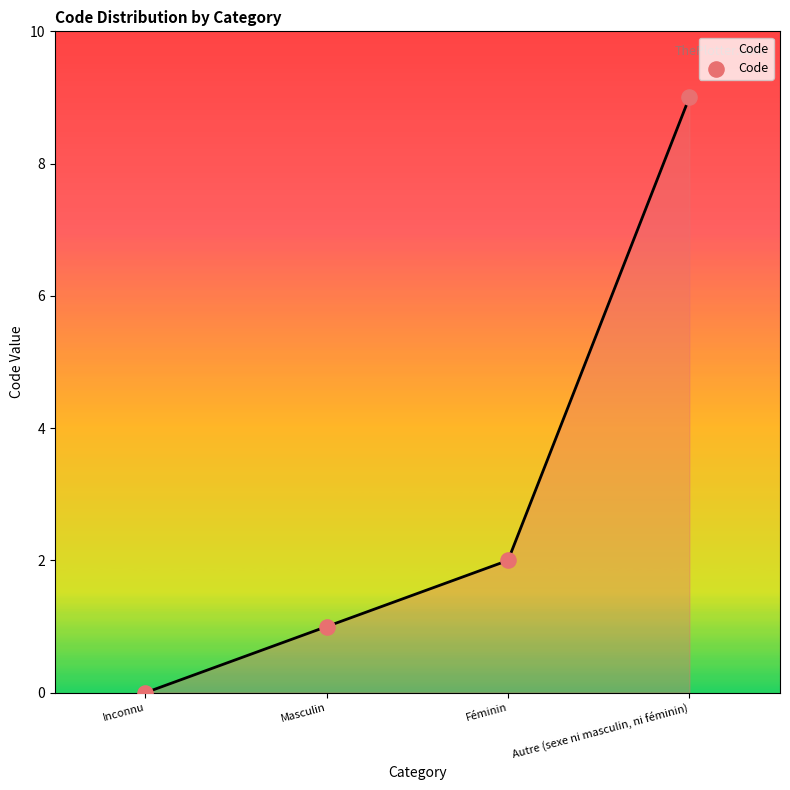

What is the change in value from Inconnu to Féminin?

+2